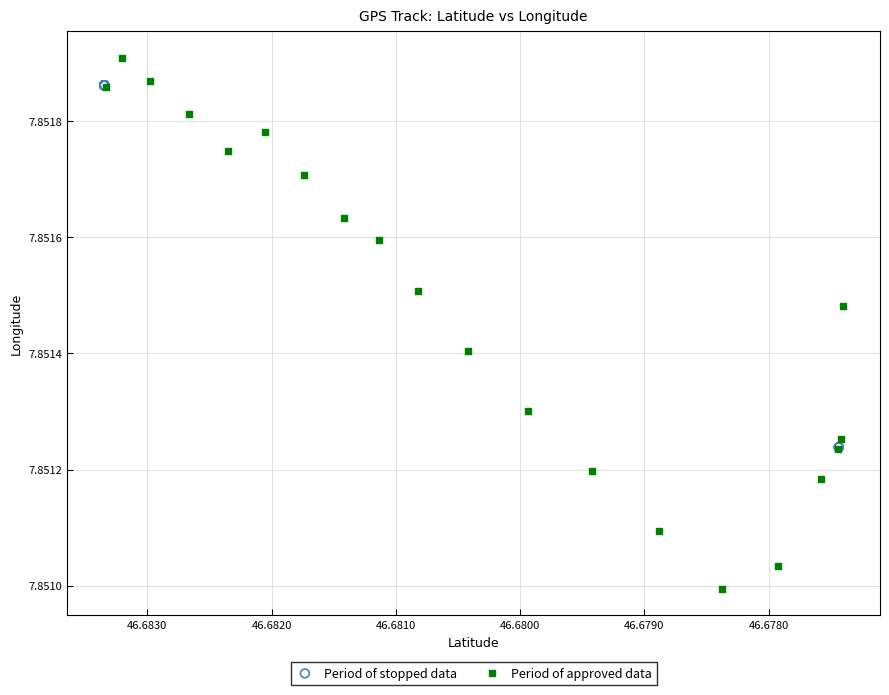

Which series reaches the minimum Y coordinate?

Period of approved data